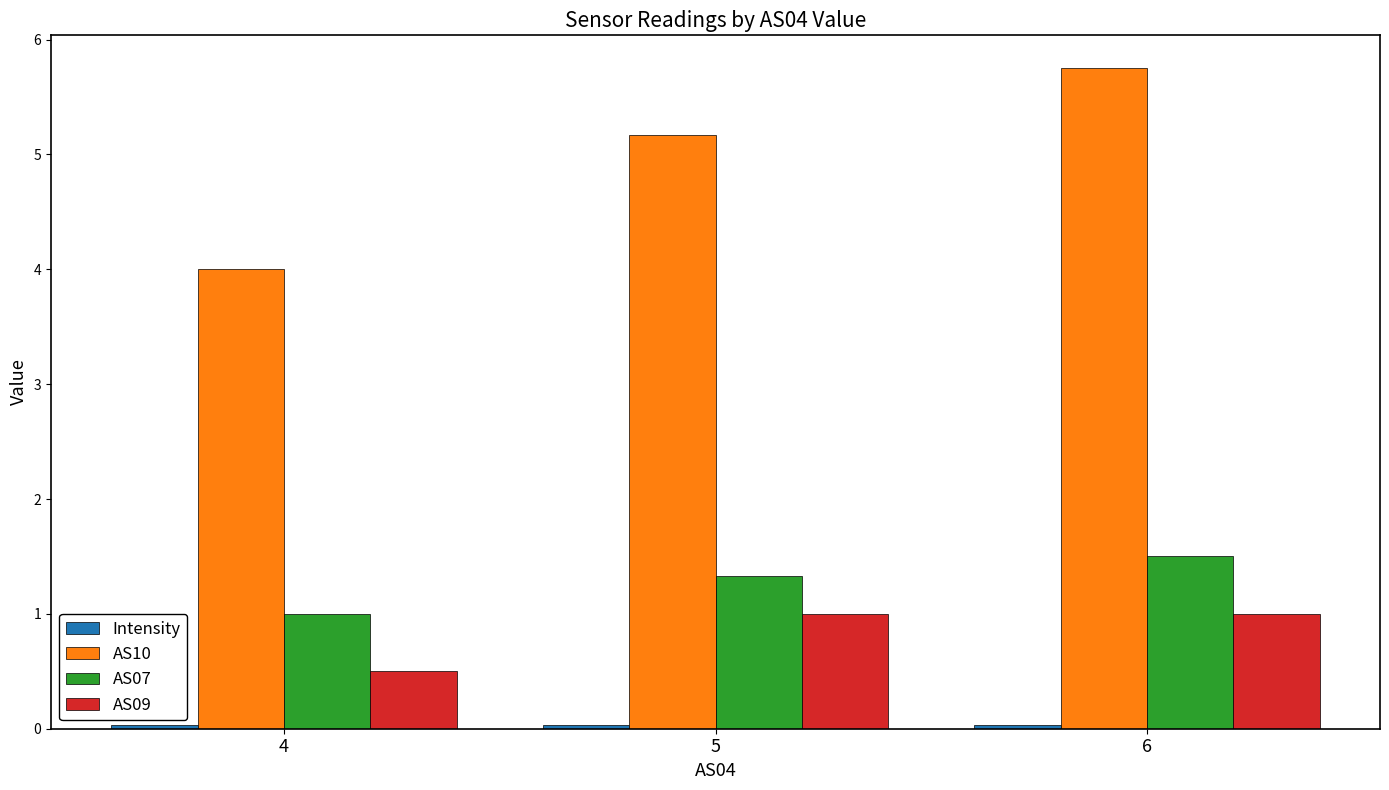

Count the AS09 values in the range 0 to 1.

3